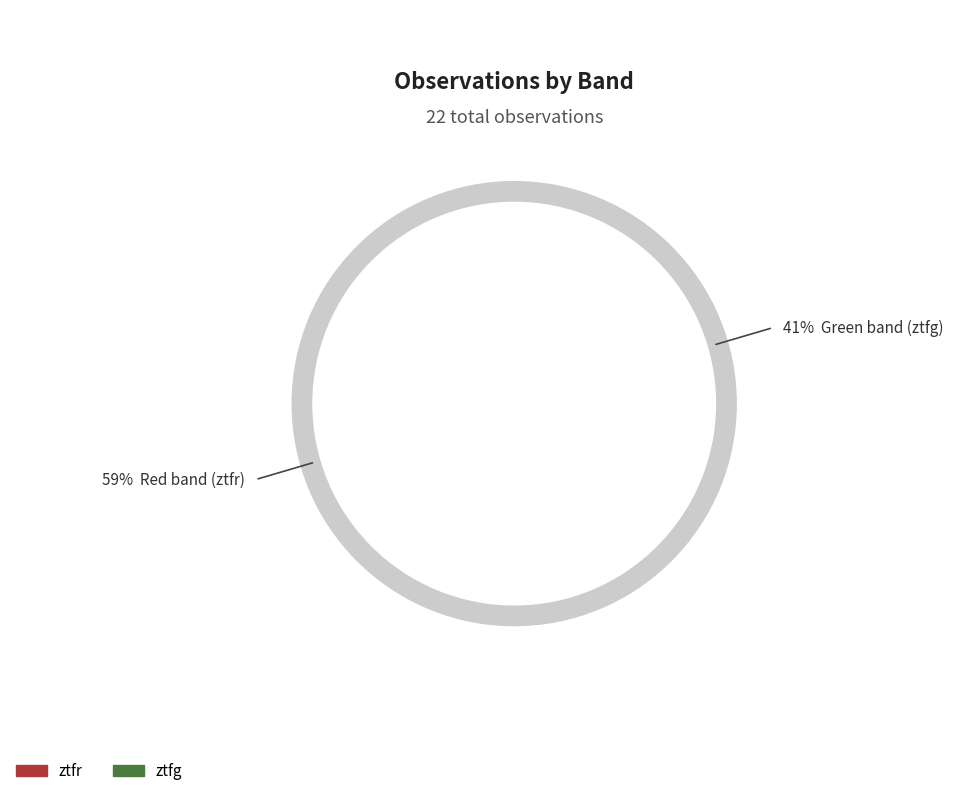

How many slices are in this pie chart?

2